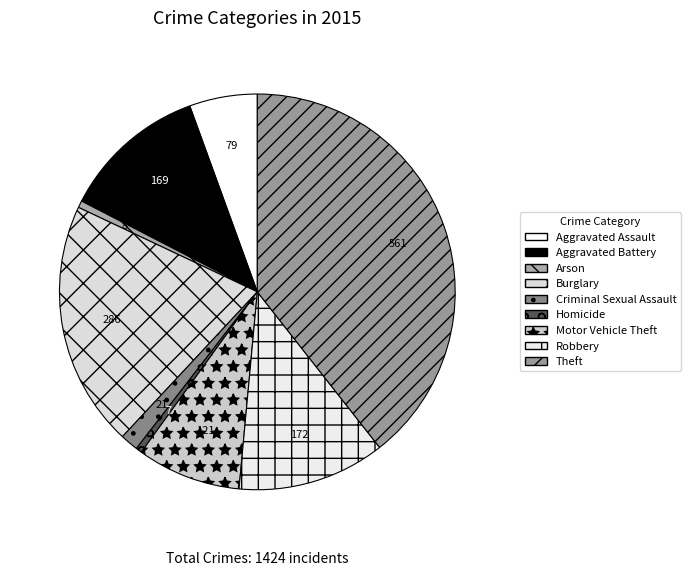

Does Aggravated Battery account for over 50% of the chart?

No